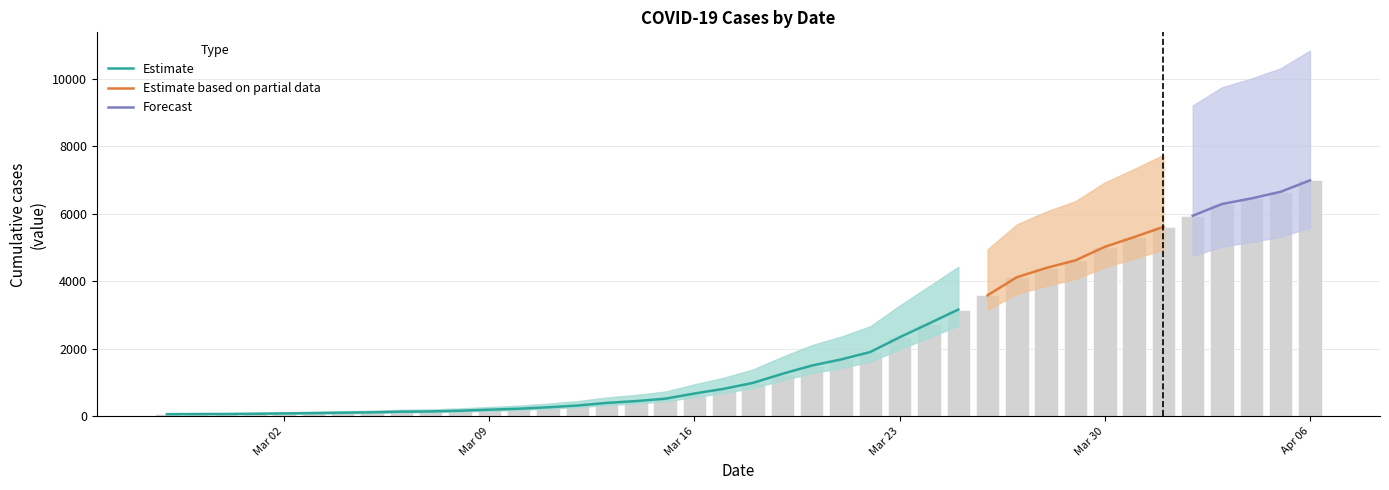

The value at 2020-03-31 is 5314. True or false?

True